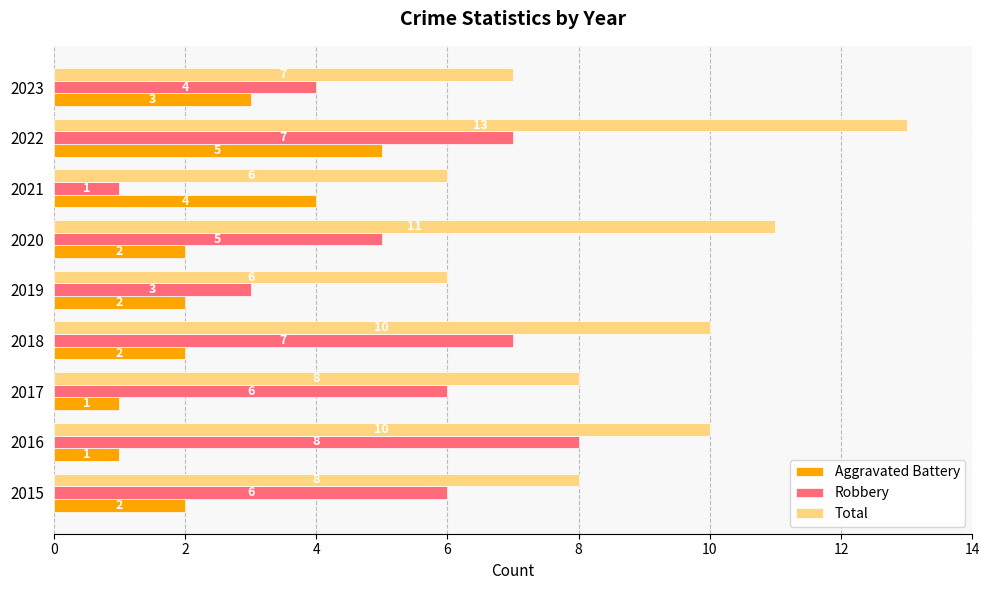

What is the minimum value shown in the chart?

1